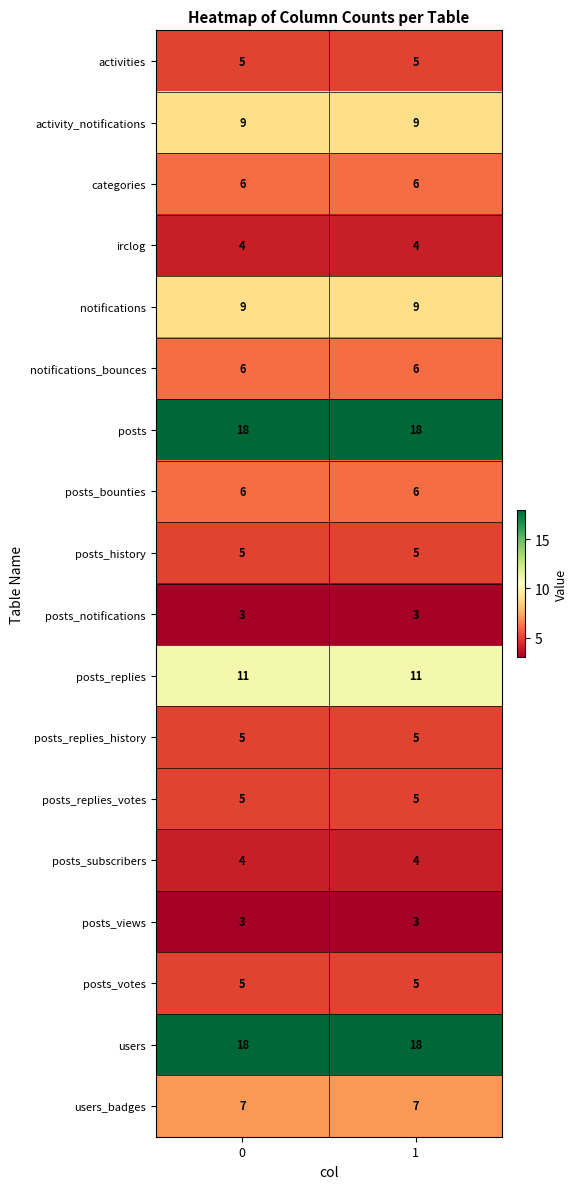

The activities series shows 5 at 1. True or false?

True